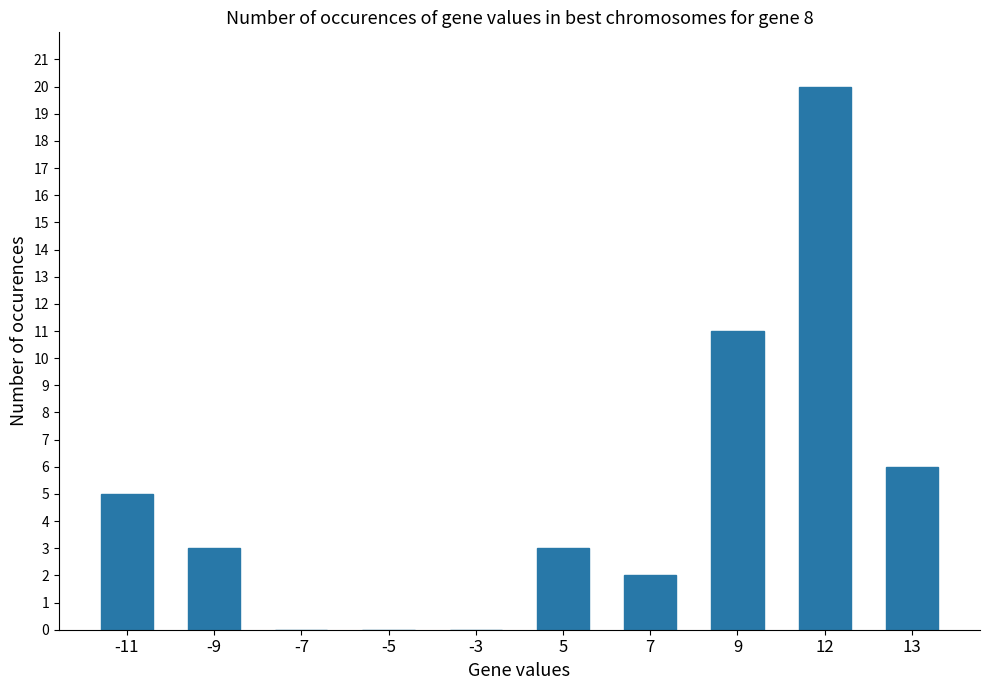

Are the bars grouped side by side (vs. stacked)?

No